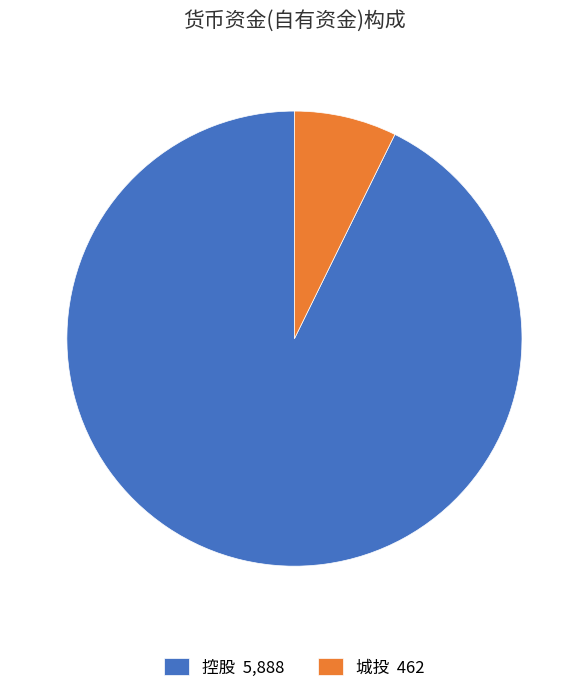

Which category accounts for the majority?

控股